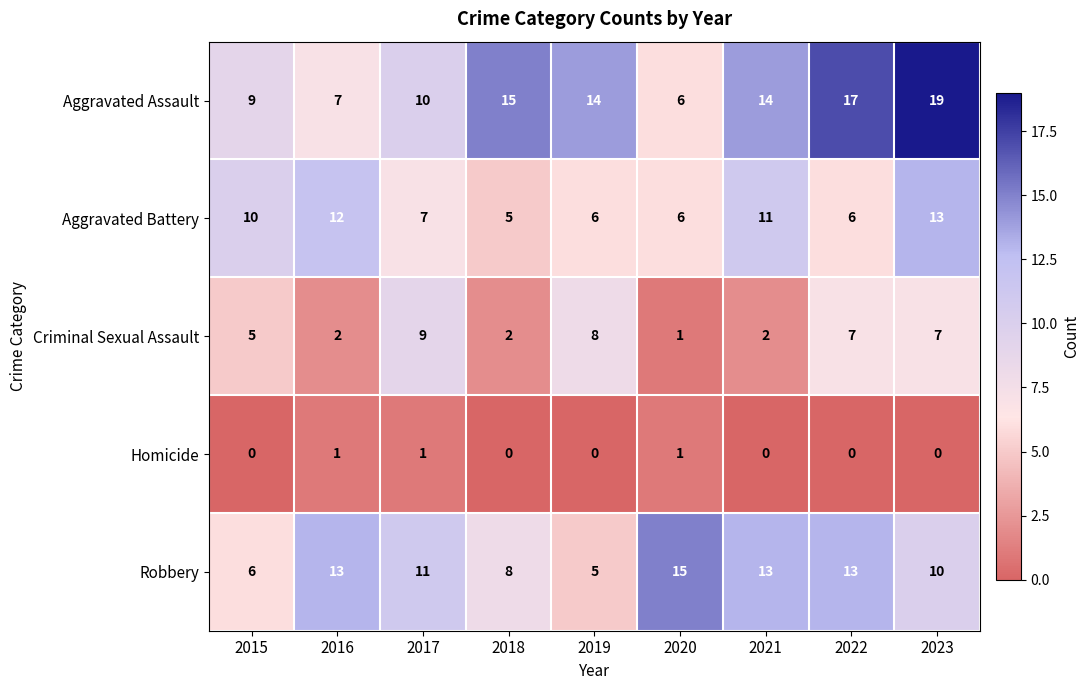

At which label does Aggravated Battery first exceed 7?

2015